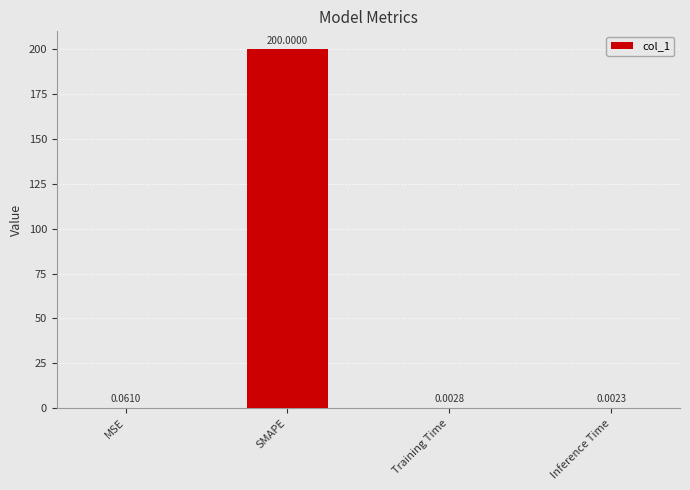

What is the change in value from MSE to SMAPE?

+199.9